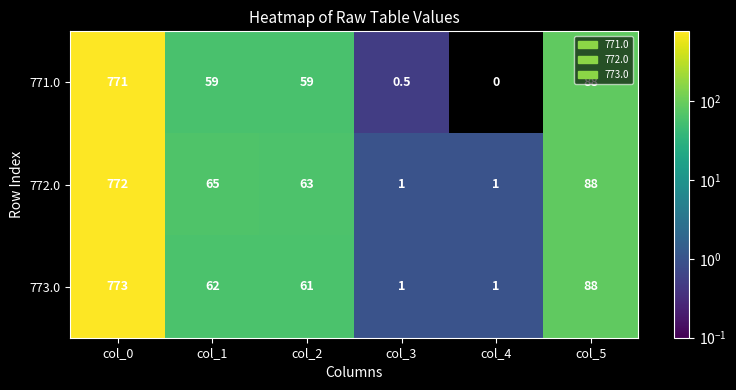

At how many categories does at least one series exceed 222?

1